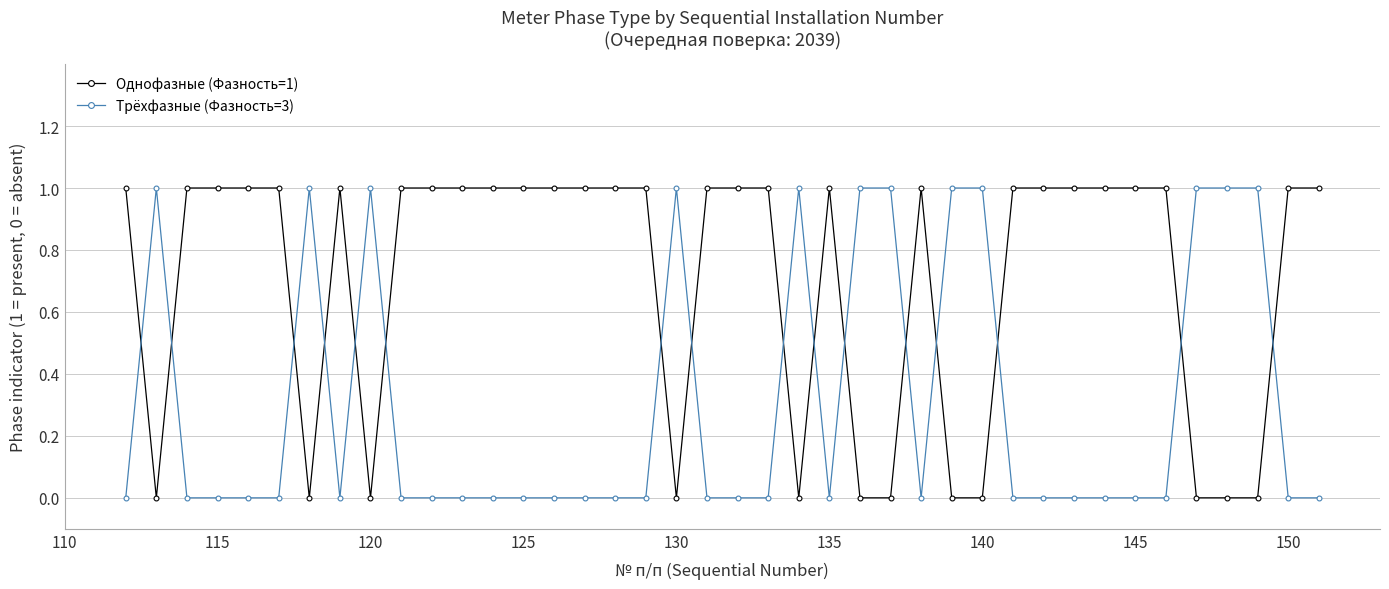

What is the sum of all Трёхфазные (Фазность=3) values?

12